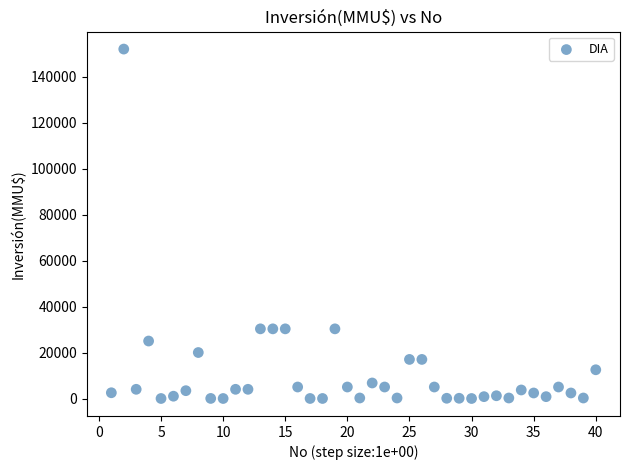

What is the range of X values (max minus min)?

39